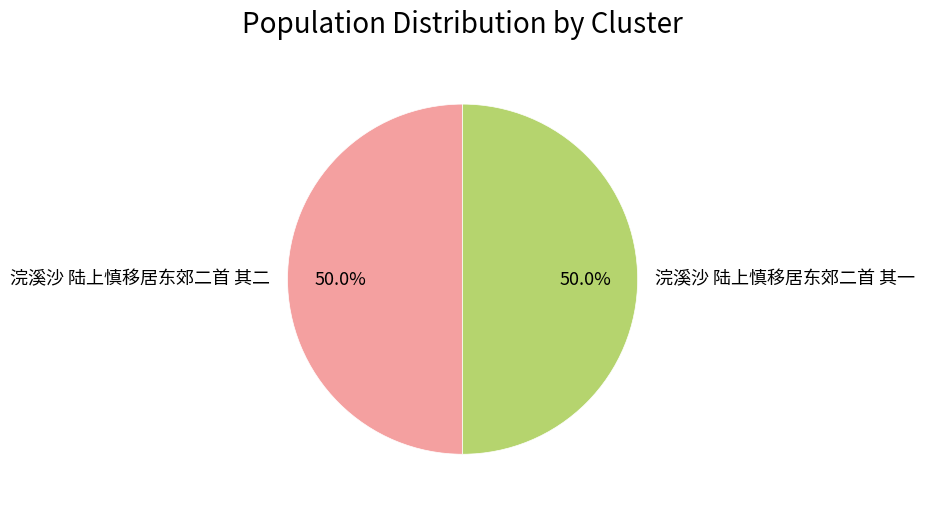

Is it true that 浣溪沙 陆上慎移居东郊二首 其一 is 39% of the pie?

False